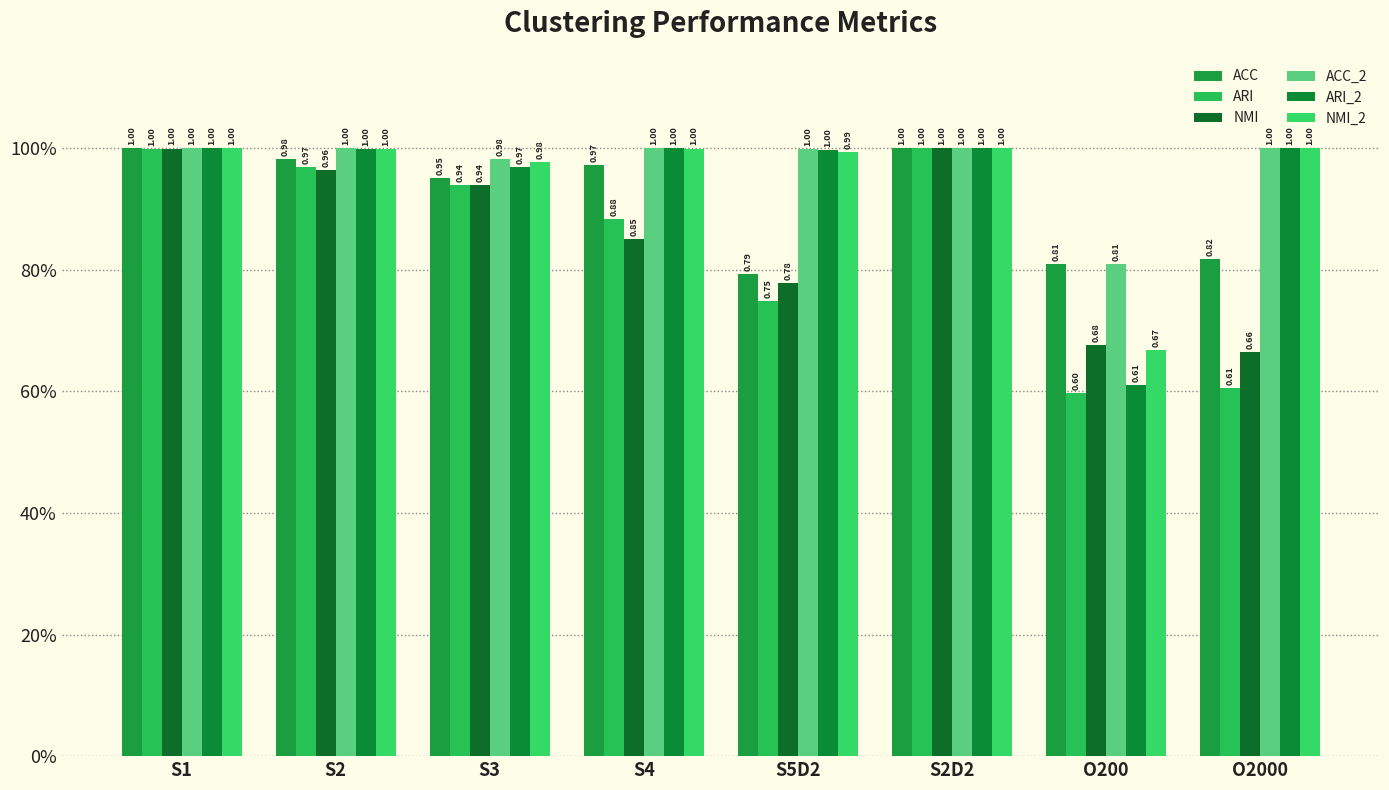

The value of NMI_2 at S2 is 1.0. True or false?

True